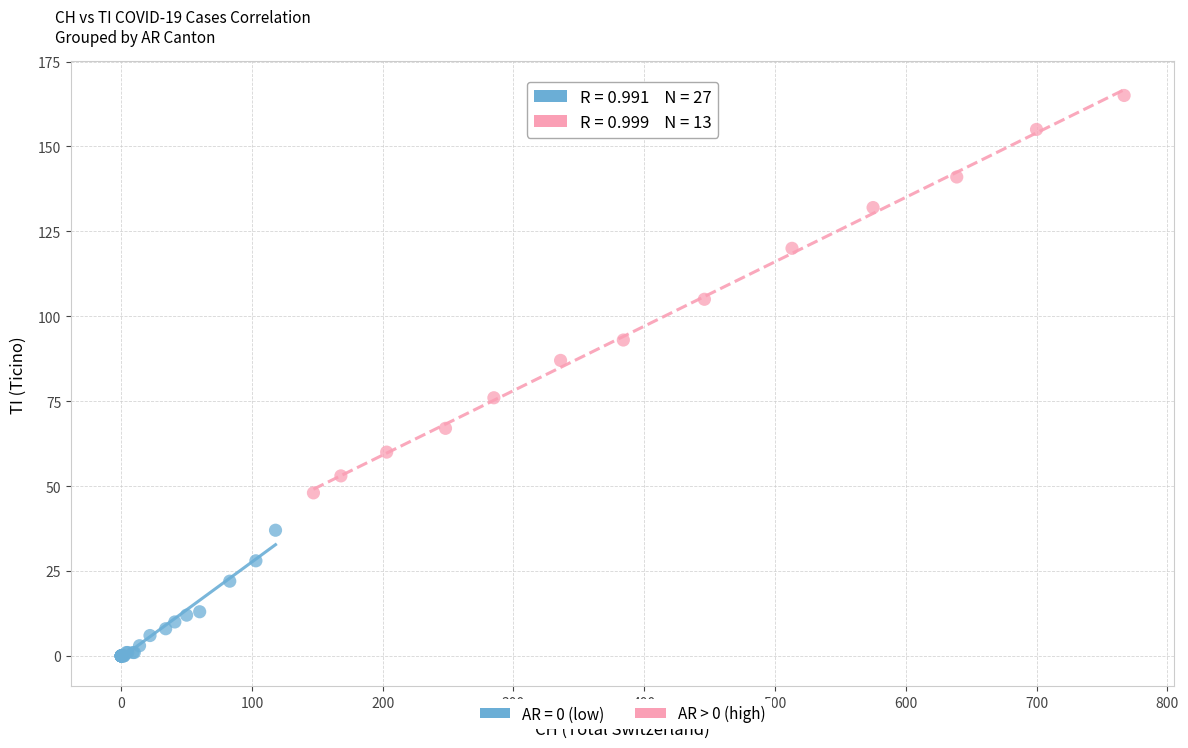

Which series contains the lowest Y value?

AR = 0 (low)